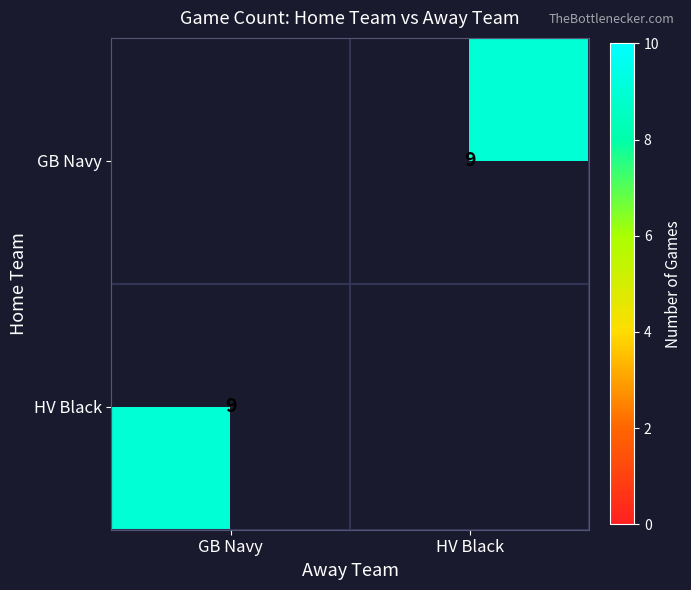

List the series in order of their overall mean, lowest first.

GB Navy, HV Black